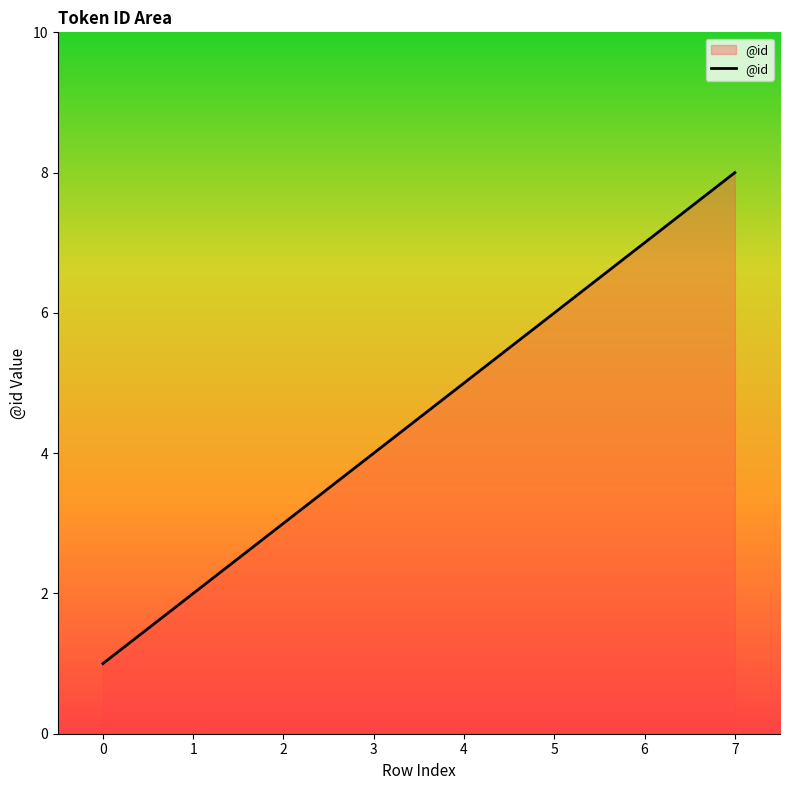

Reading left to right, extract all data points from this chart.

1	2	3	4	5	6	7	8